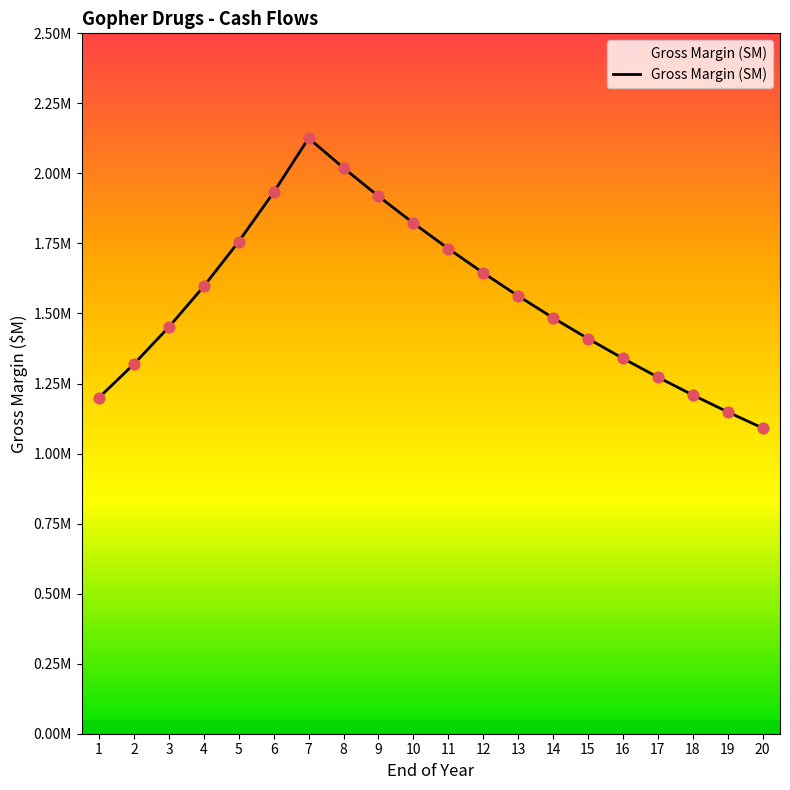

What is the change in value from 12 to 13?

-0.1